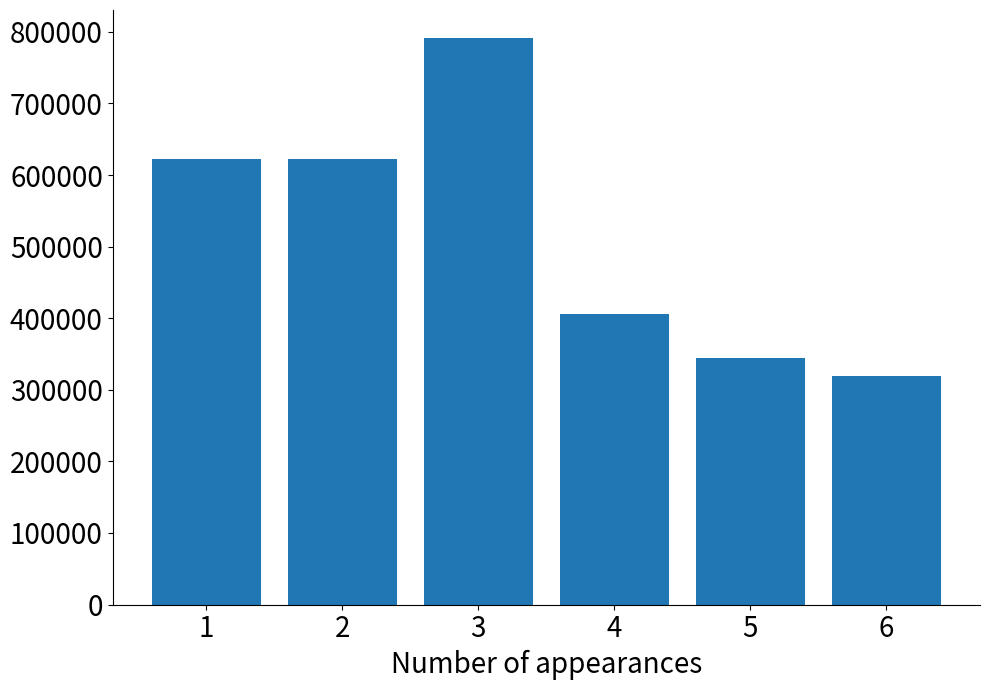

What is the difference between the second highest and second lowest values?

278593